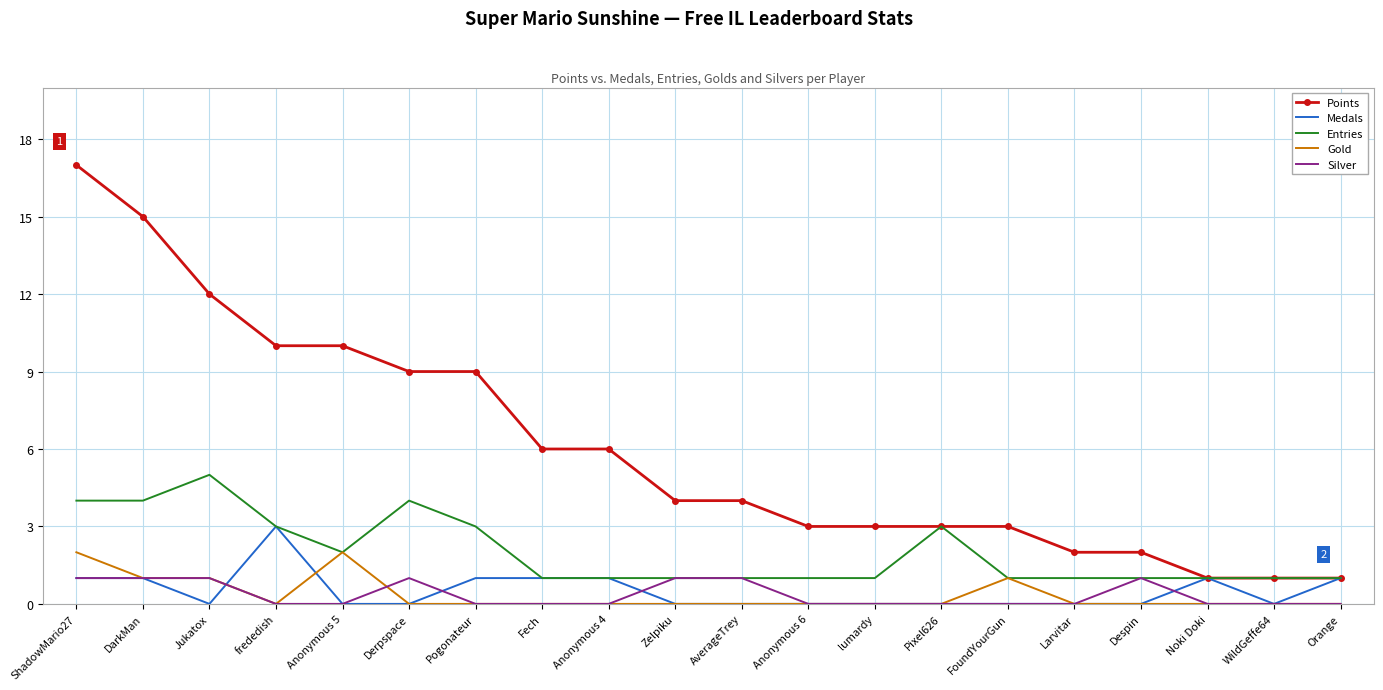

What is the total value across all series at Pogonateur?

13